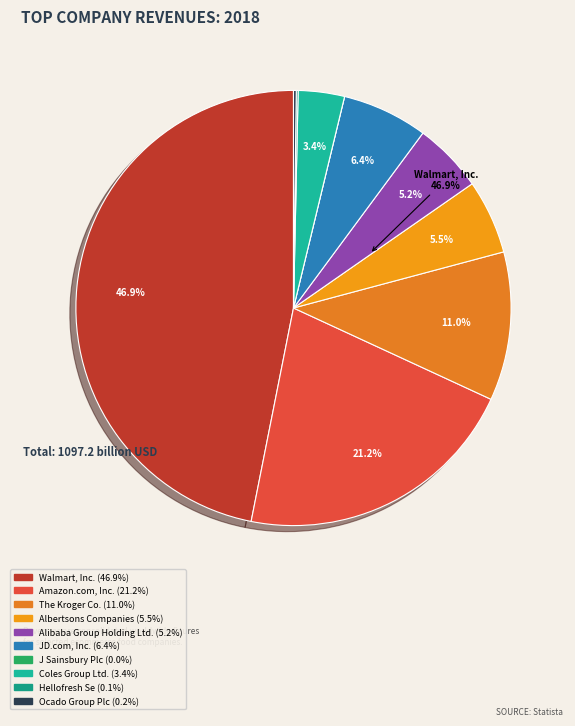

How many segments does this pie chart have?

10